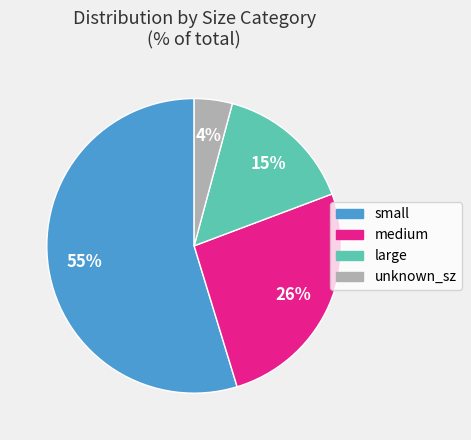

Is the sum of large and small greater than half?

Yes